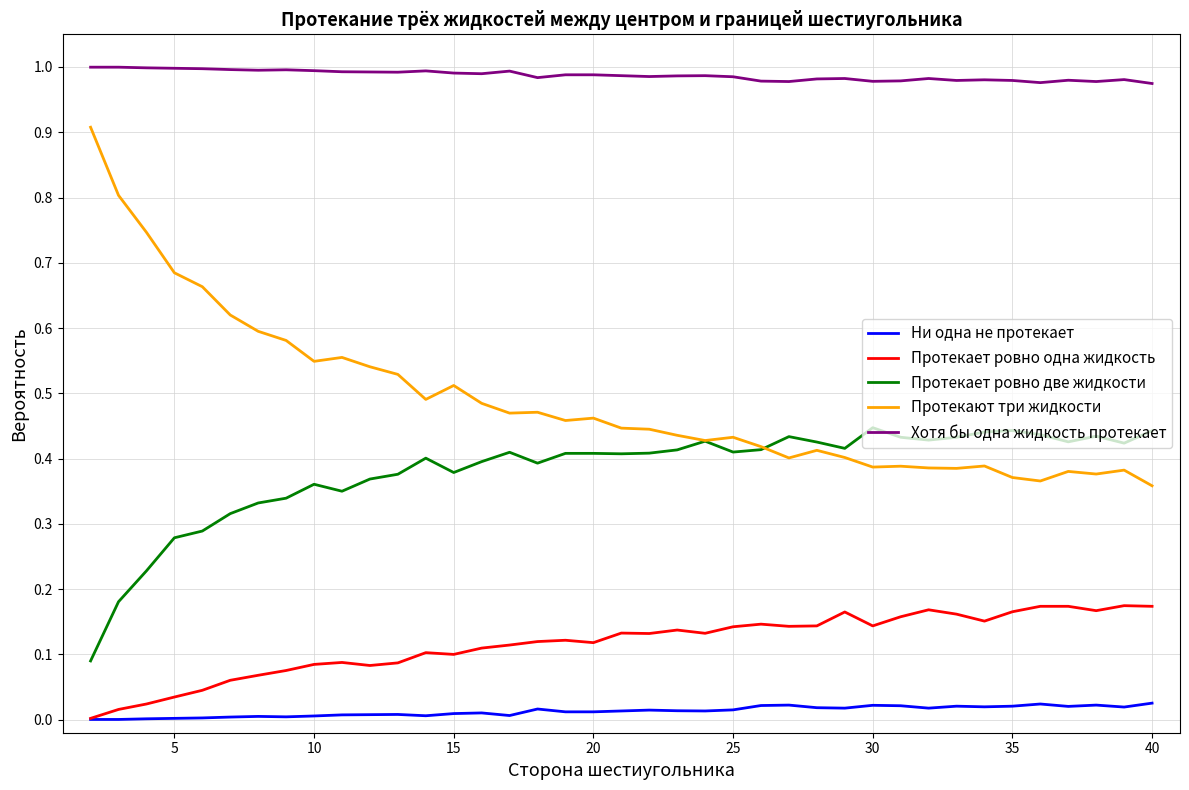

List the series in order of their peak value, lowest first.

Ни одна не протекает, Протекает ровно одна жидкость, Протекает ровно две жидкости, Протекают три жидкости, Хотя бы одна жидкость протекает